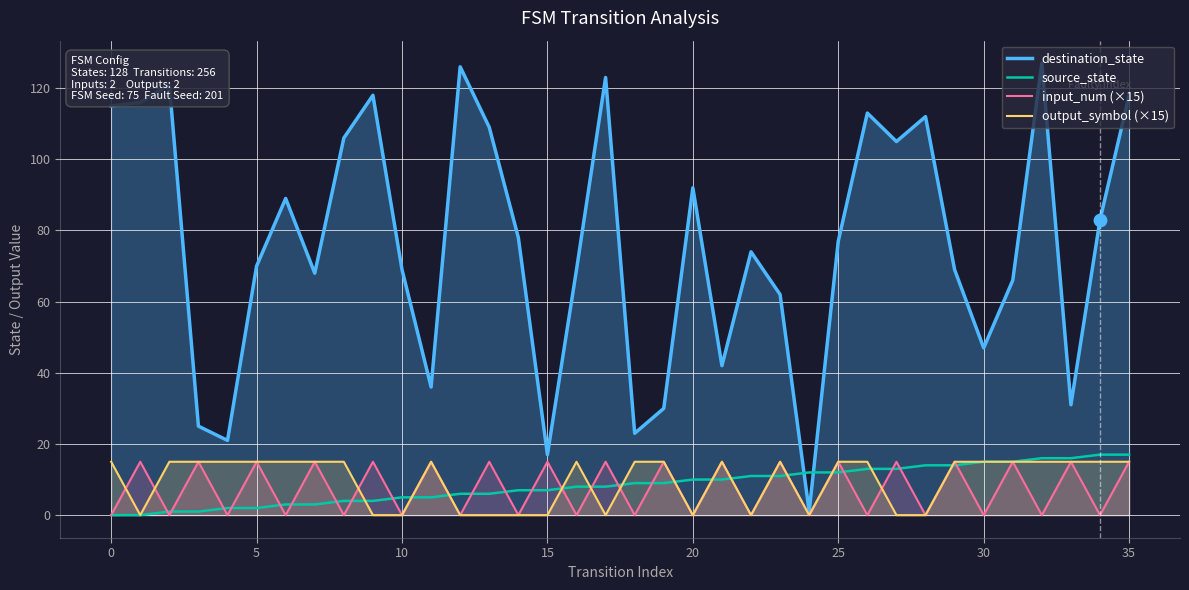

What is the total value across all series at 20?

102